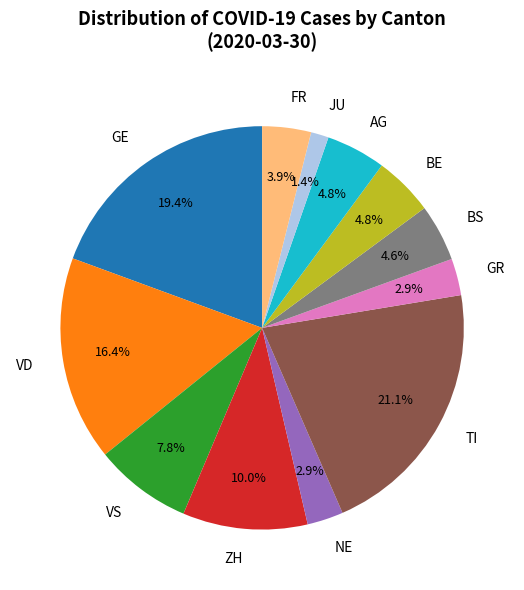

Approximately how many times larger is the value at TI compared to FR?

5.4